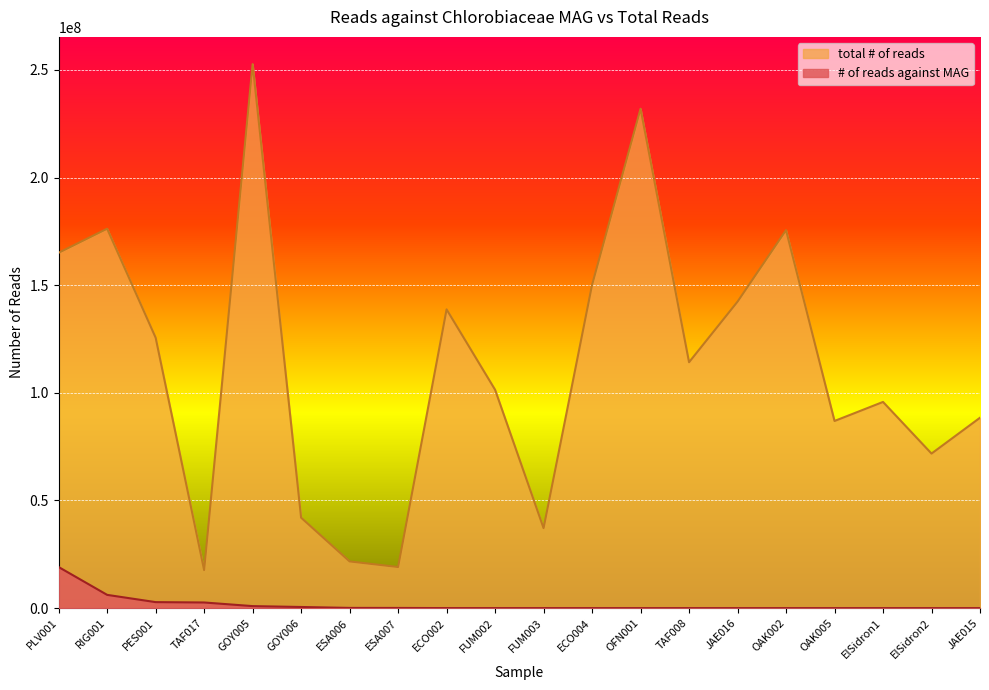

What is the difference between the # of reads against MAG values at ElSidron2 and JAE015?

149